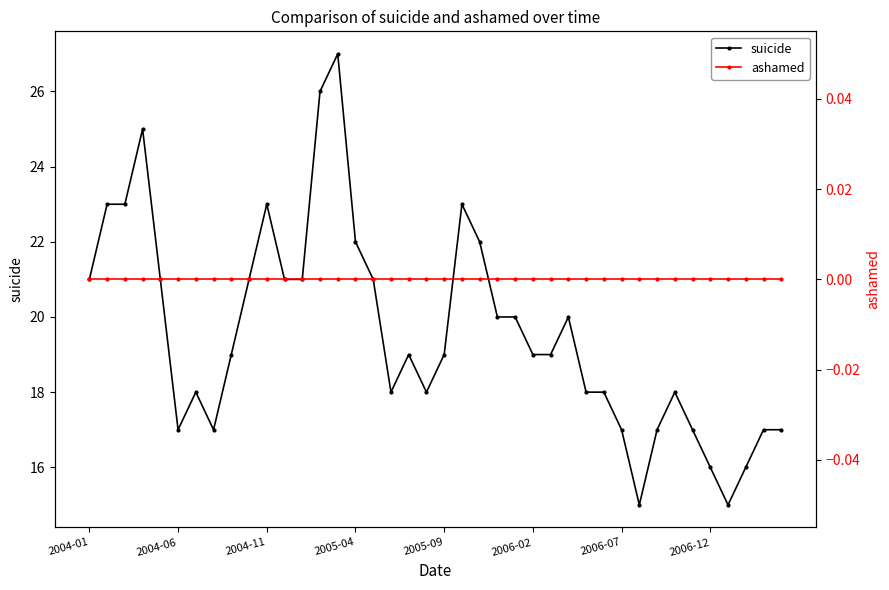

What is the spread (max minus min) of values at 2004-01?

21